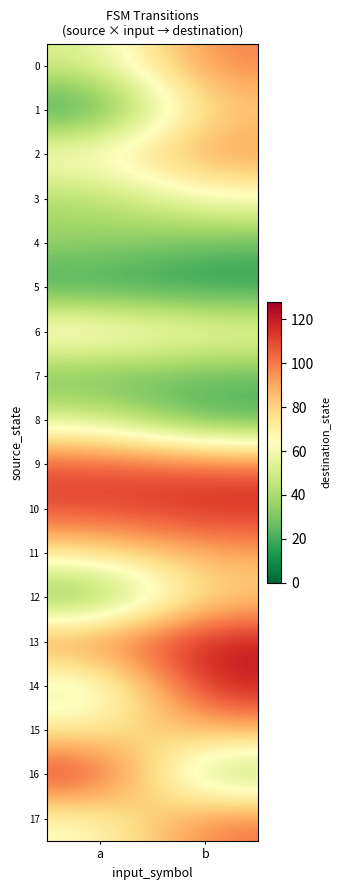

What is the smallest value displayed?

11